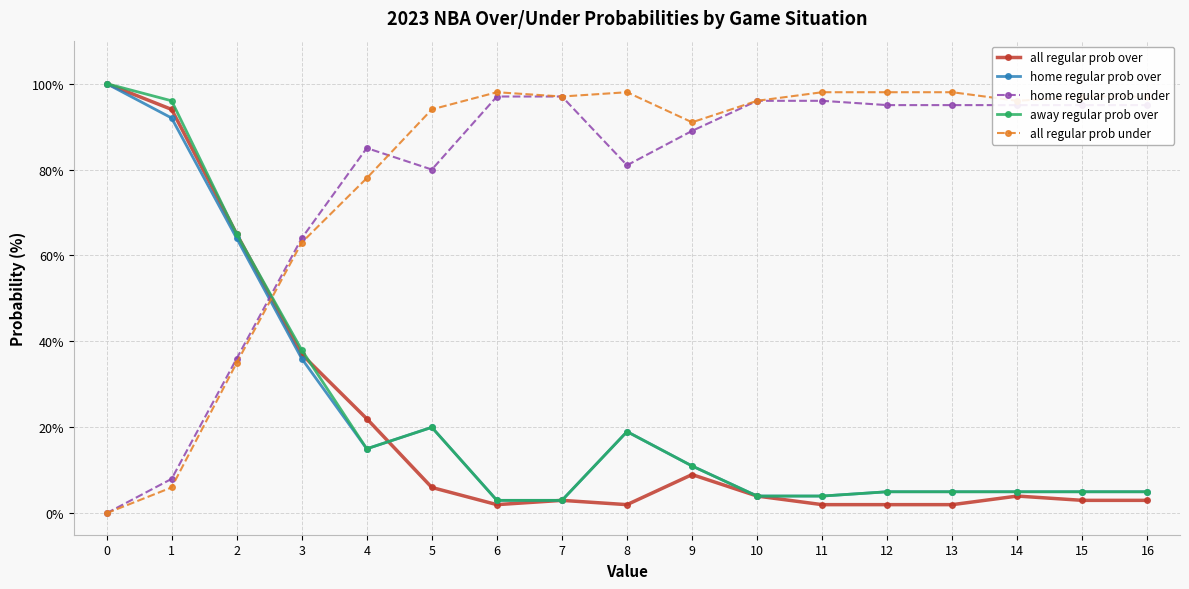

Rank the series at 3 from highest to lowest value.

home regular prob under, all regular prob under, away regular prob over, all regular prob over, home regular prob over